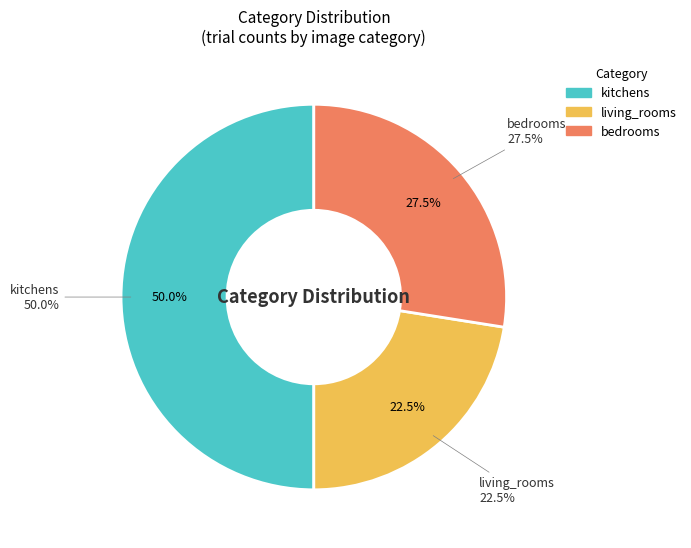

Does kitchens account for over 50% of the chart?

No